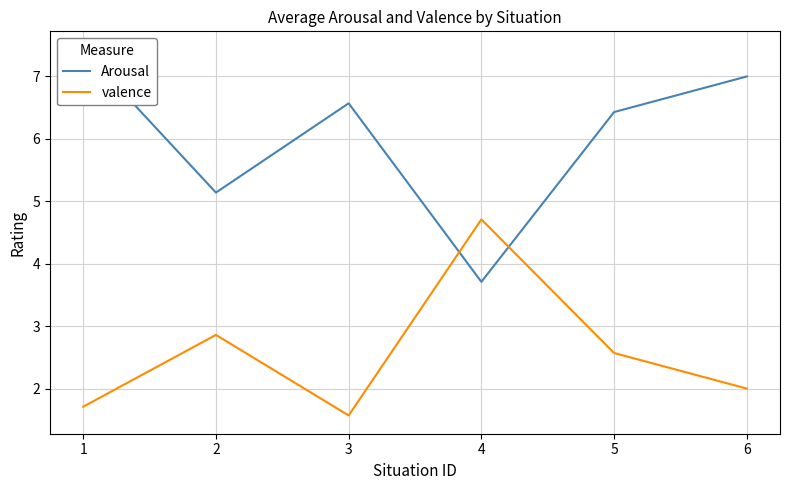

The value of Arousal at 4 is 3.7. True or false?

True